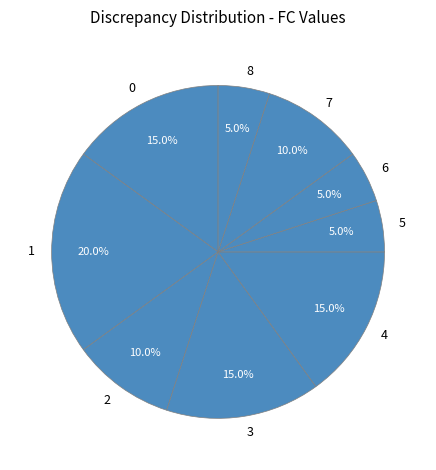

What percentage do 3 and 2 together represent?

25.0%